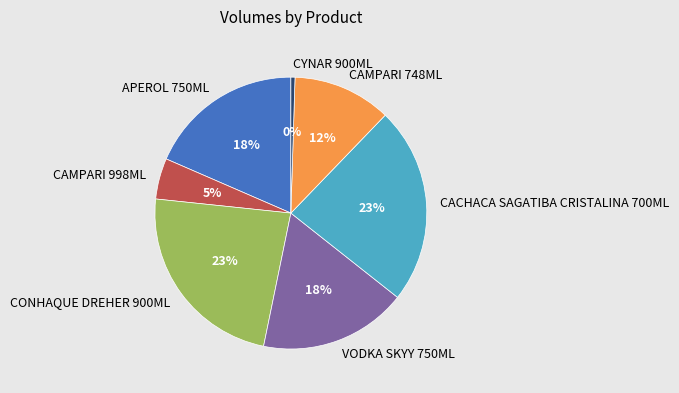

To the nearest percent, what percentage of the pie is CAMPARI 748ML?

12%